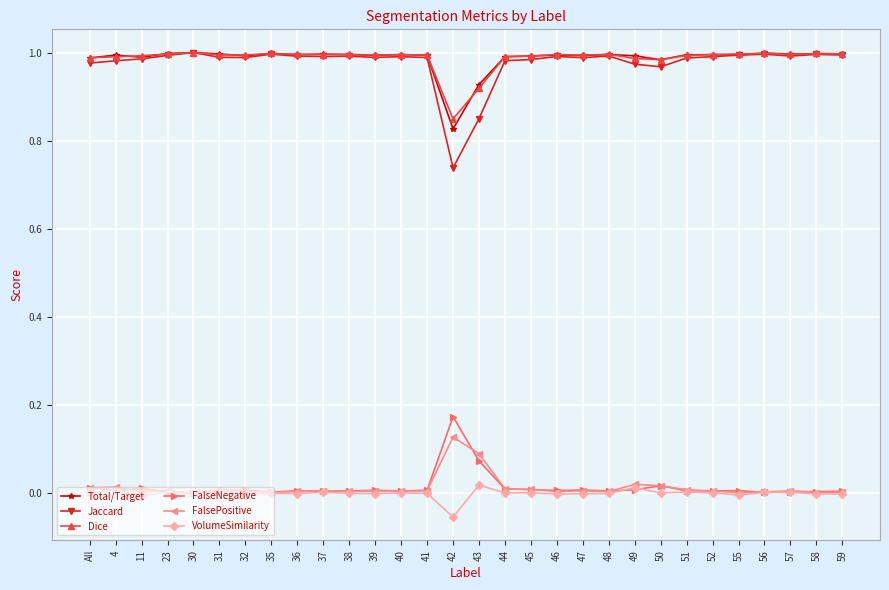

Does the chart have visible grid lines?

Yes